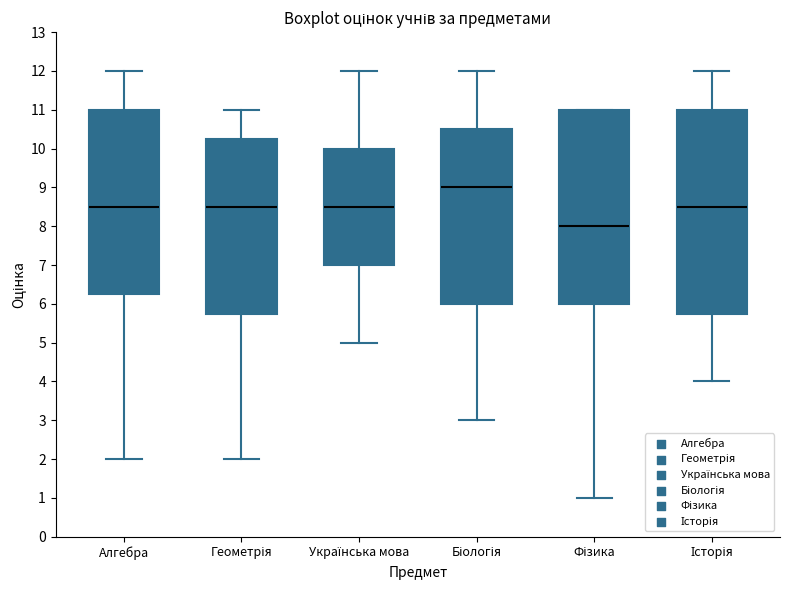

Reading left to right, read every box against the y-axis: the position of its median line, the range the box covers, and the ends of its whiskers. The values are not printed on the chart, so give them approximately, as read against the axis.

Алгебра: median 8.5, box 6.3 to 11.0, whiskers 2.0 to 12.0
Геометрія: median 8.5, box 5.8 to 10.3, whiskers 2.0 to 11.0
Українська мова: median 8.5, box 7.0 to 10.0, whiskers 5.0 to 12.0
Біологія: median 9.0, box 6.0 to 10.5, whiskers 3.0 to 12.0
Фізика: median 8.0, box 6.0 to 11.0, whiskers 1.0 to 11.0
Історія: median 8.5, box 5.8 to 11.0, whiskers 4.0 to 12.0